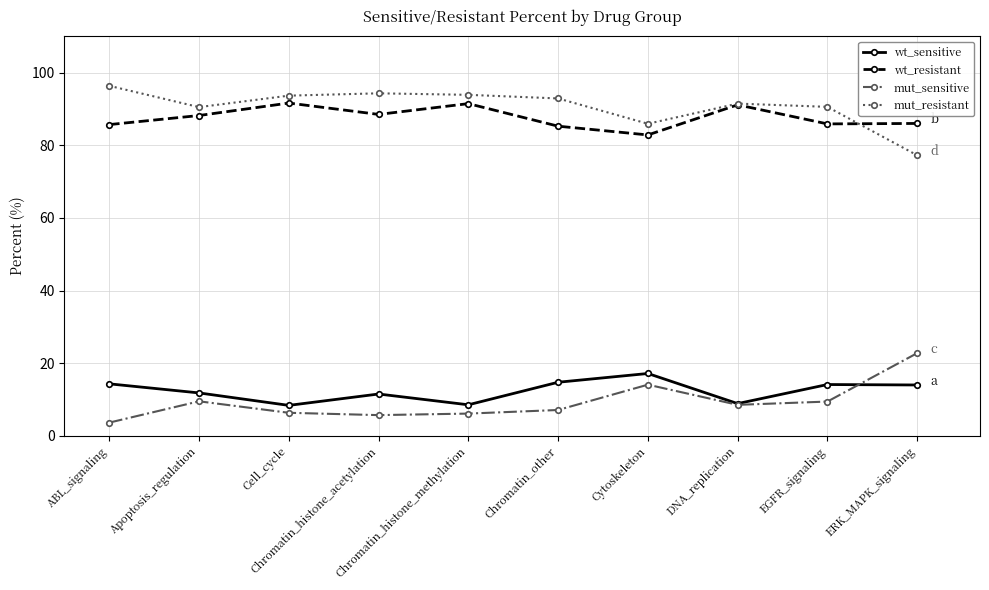

What is the maximum value for mut_resistant?

96.4